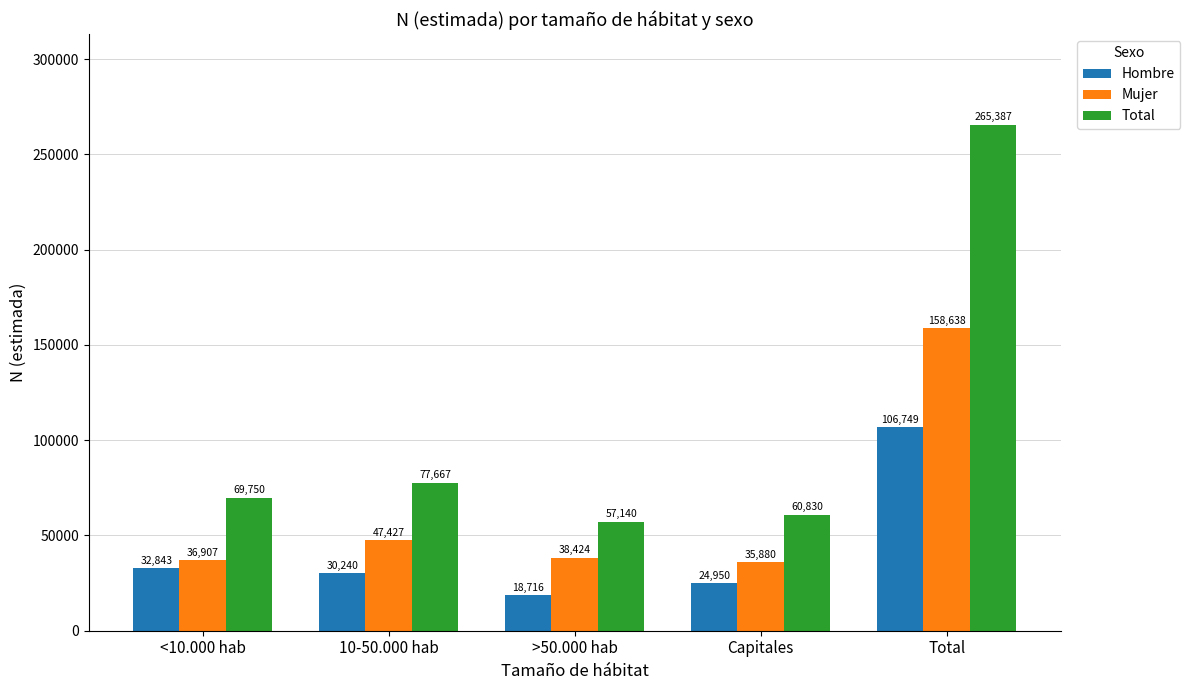

How many categories are shown in the chart?

5